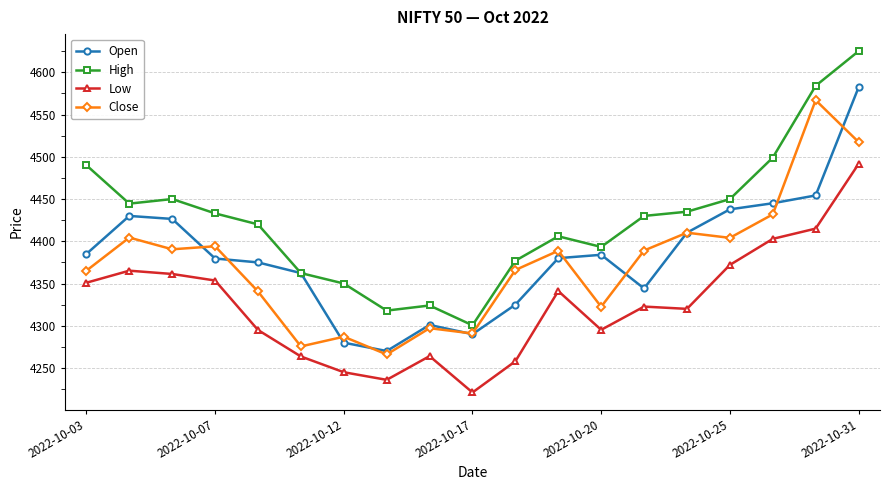

What is the value of the High point at the 7th from the left?

4350.0